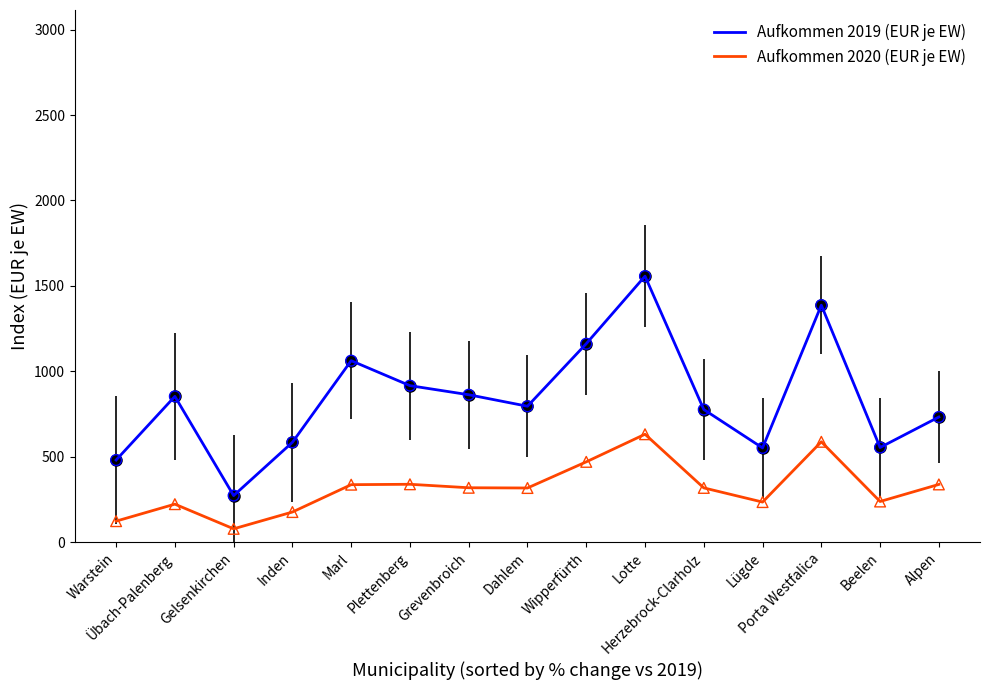

Which series has the largest total across all categories?

Aufkommen 2019 (EUR je EW)